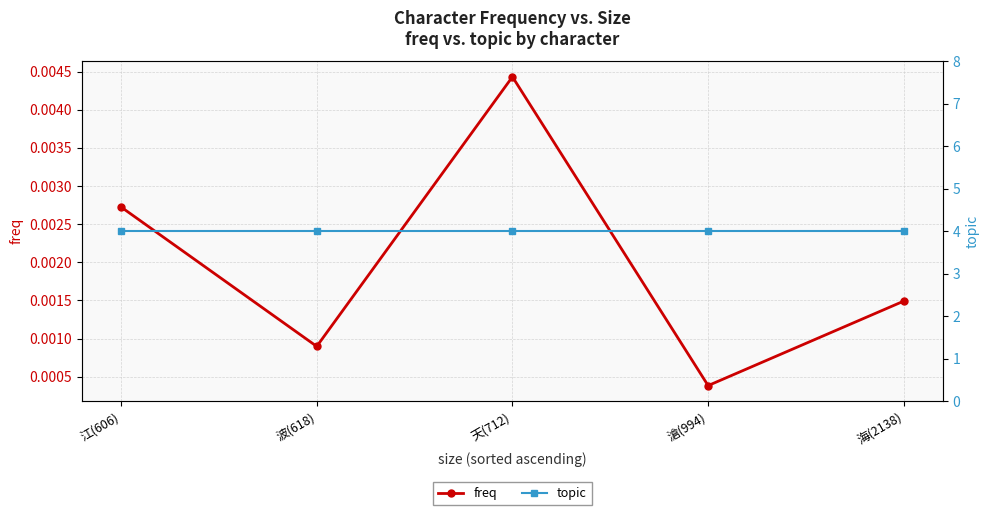

True or false: topic and freq cross at least once.

False